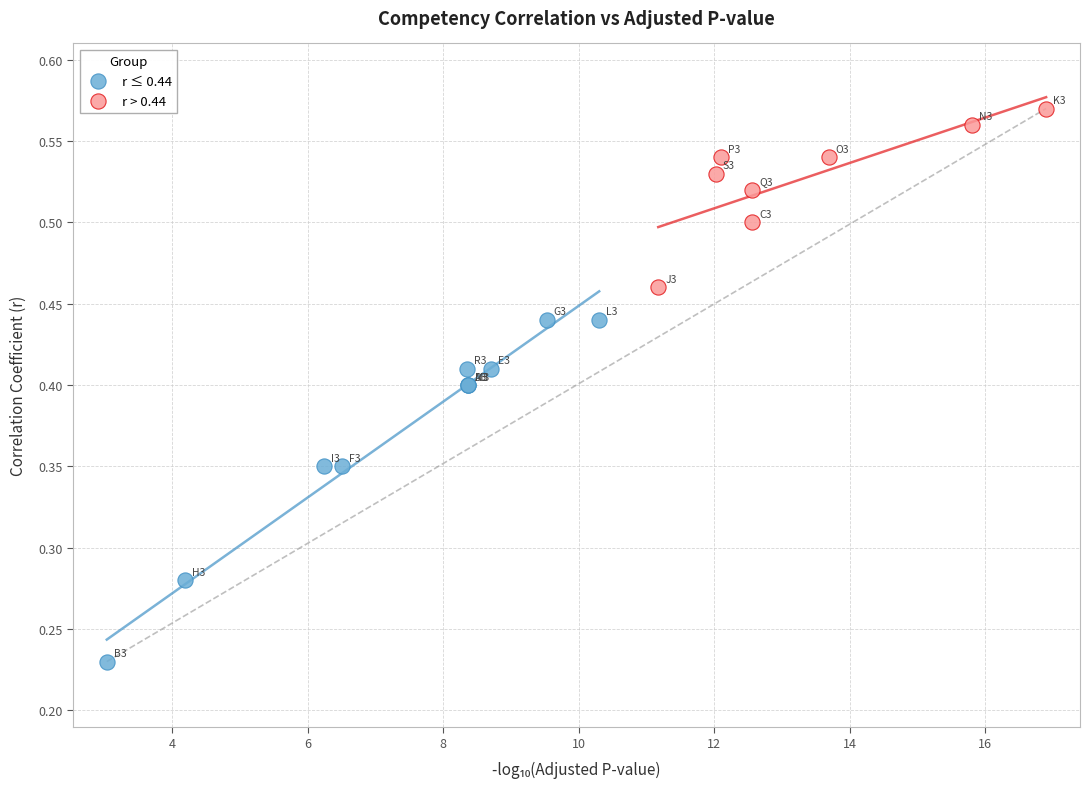

Which series contains the lowest Y value?

r ≤ 0.44